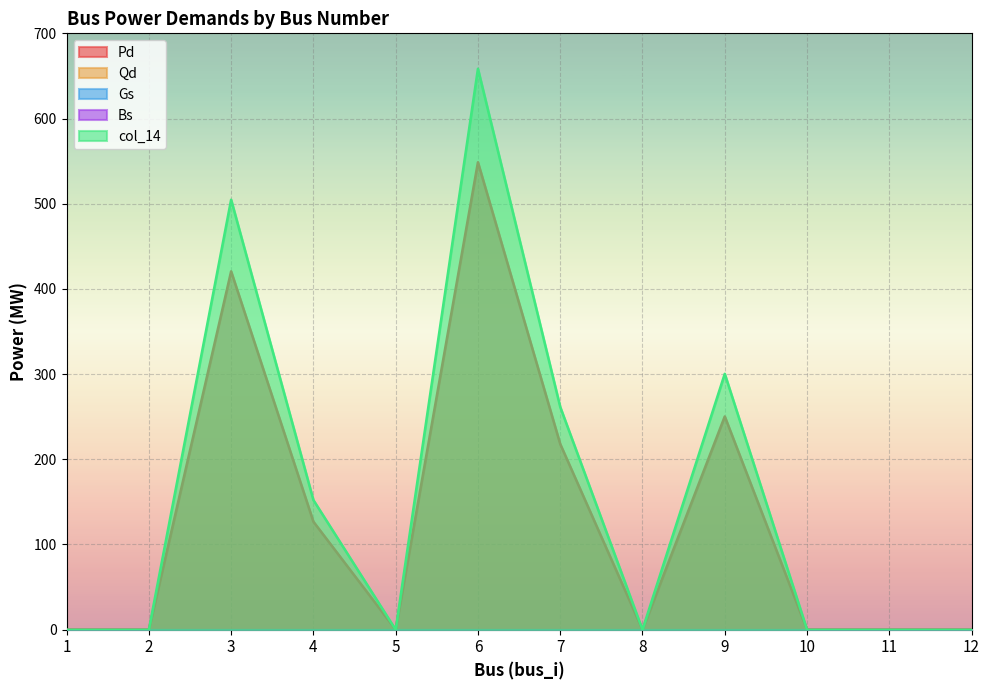

Is the value of col_14 at 2 greater than the value of Qd at 2?

No